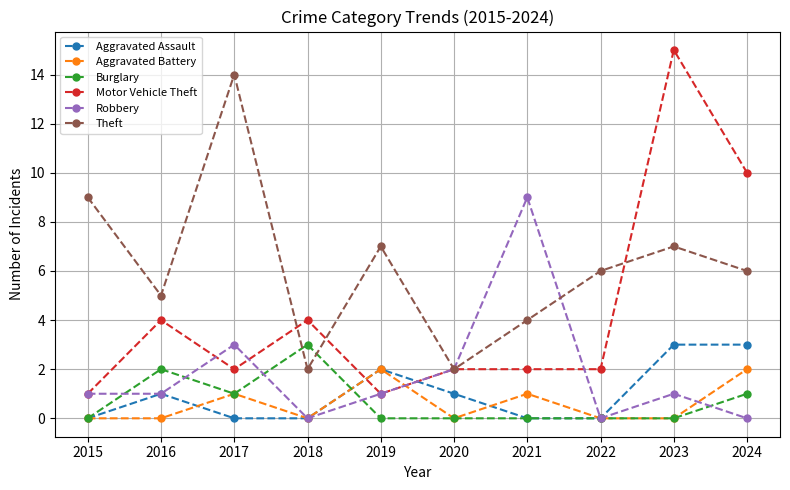

What is the difference between the highest and lowest values at 2021?

9